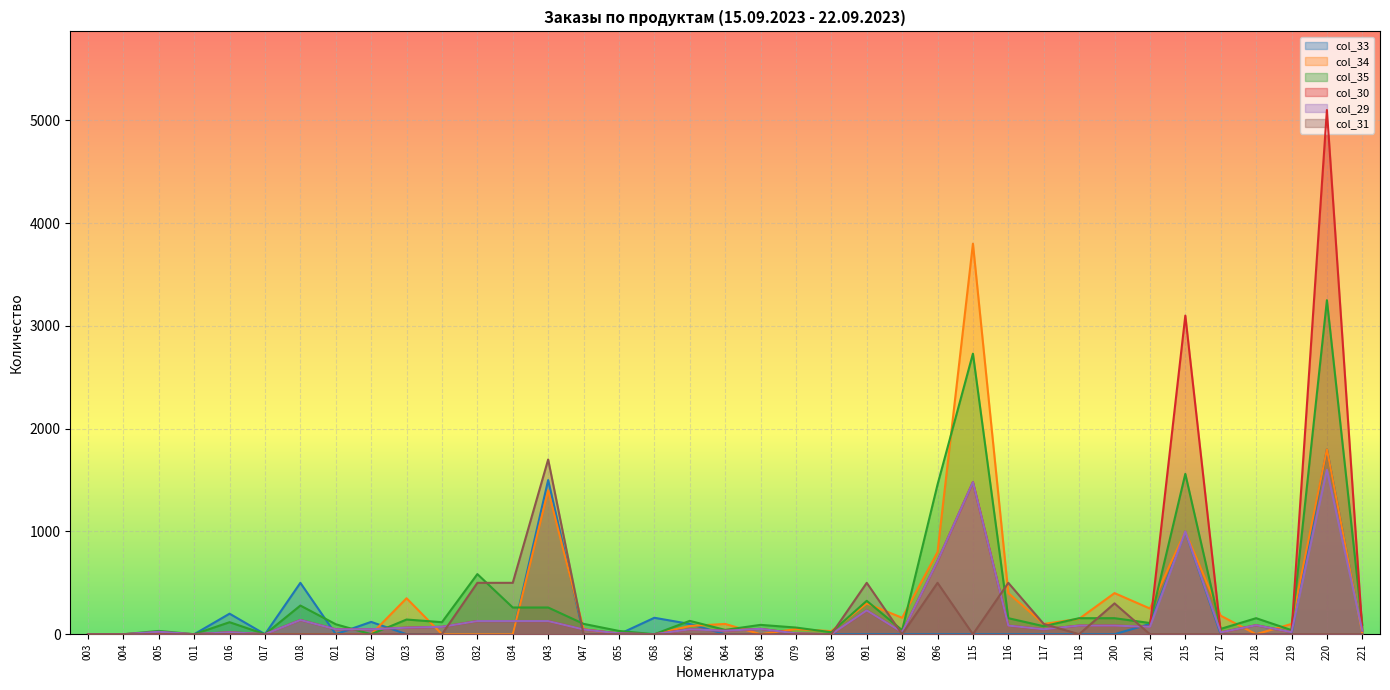

The col_30 series shows 712 at 096. True or false?

True